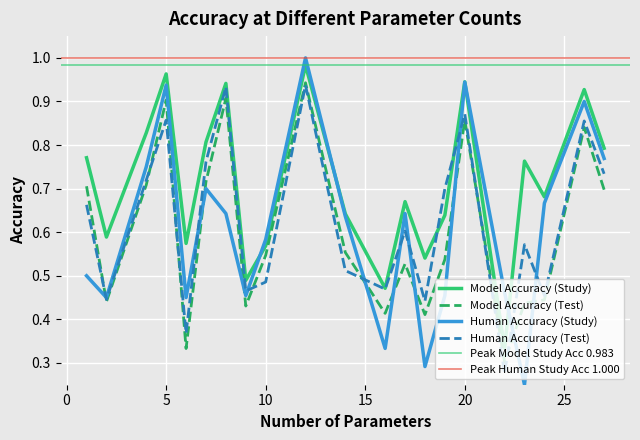

The Human_accuracy_study series shows 0.5 at 1.0. True or false?

True